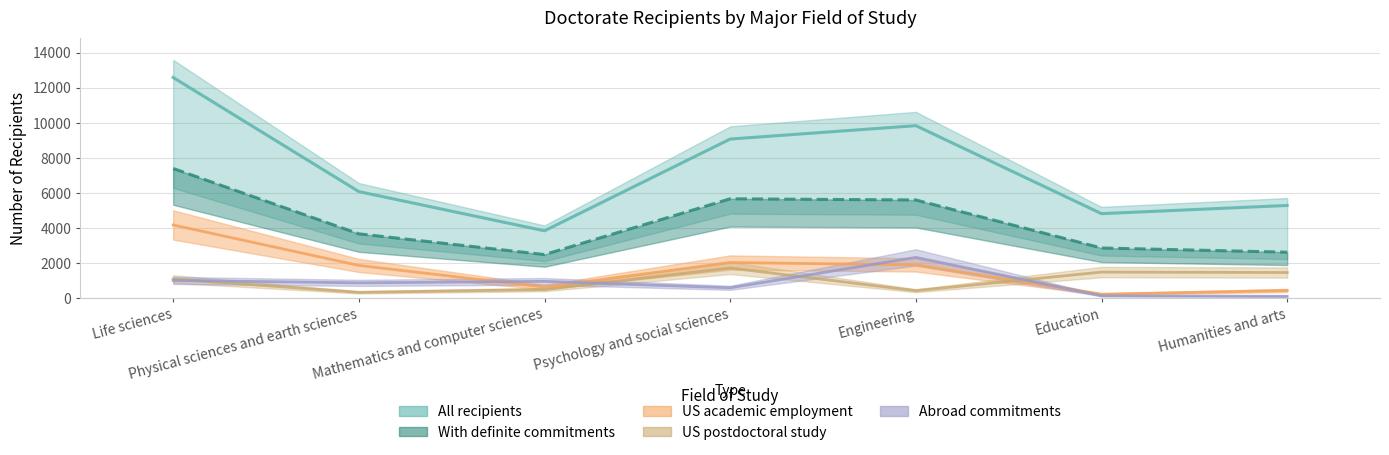

Rank the series by their maximum value, from lowest to highest.

US postdoctoral study, Abroad, US academic employment, With definite commitments, All recipients